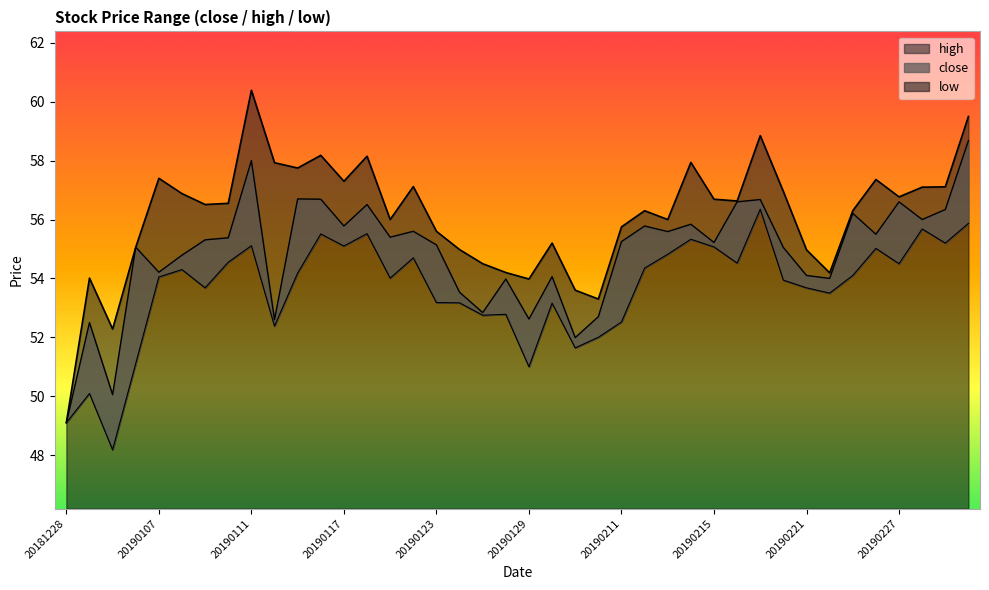

True or false: the data shows 89.5 at 20190104.

False